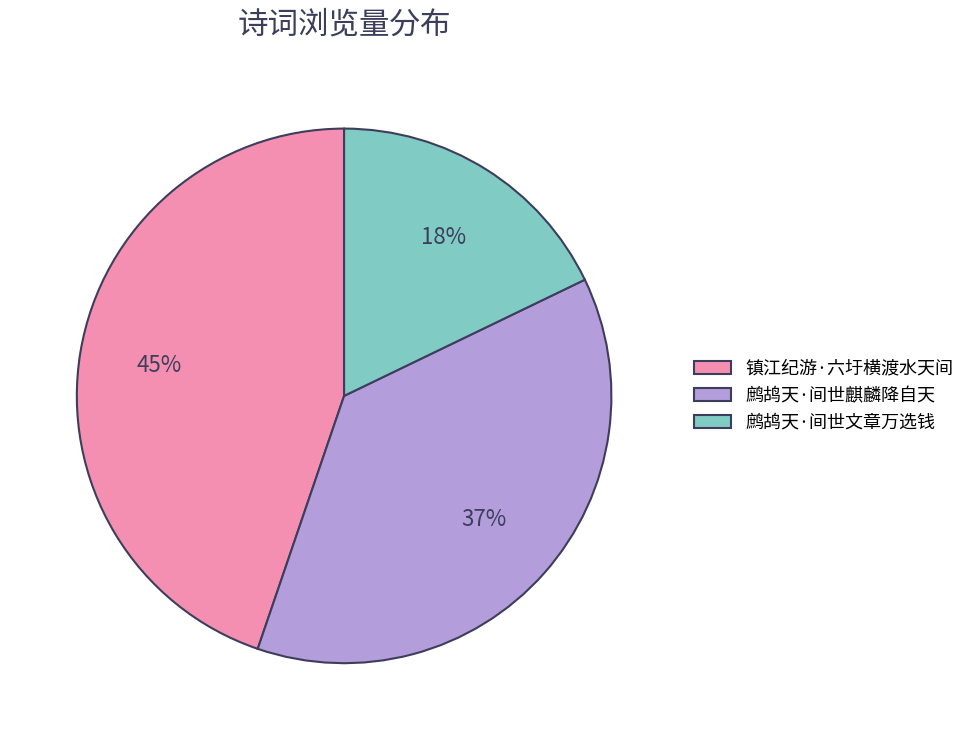

Approximately how many times larger is the value at 鹧鸪天·间世麒麟降自天 compared to 镇江纪游·六圩横渡水天间?

0.8